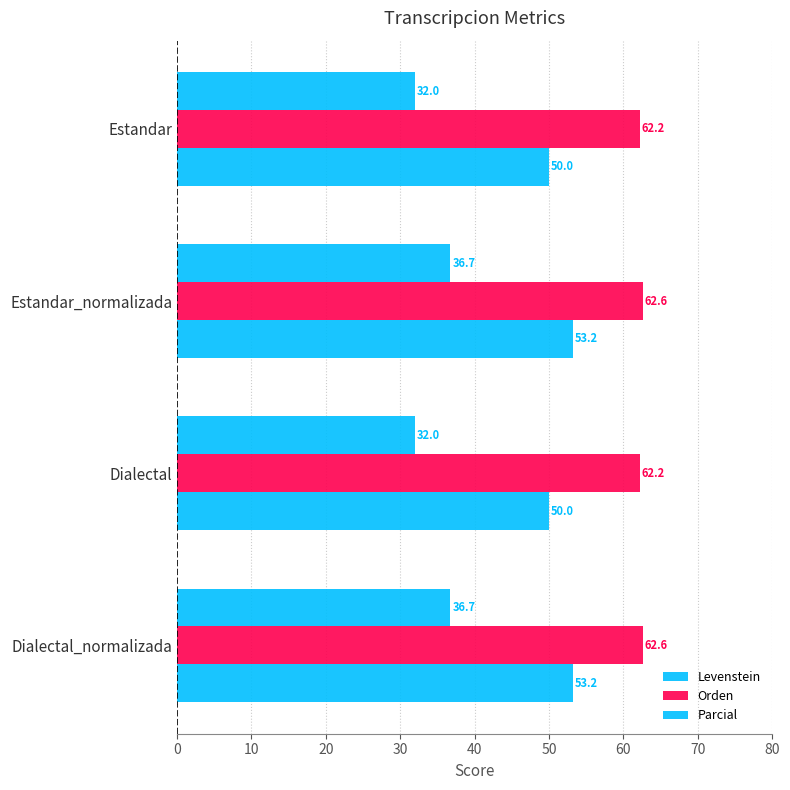

Which series has the largest range (max minus min)?

Levenstein